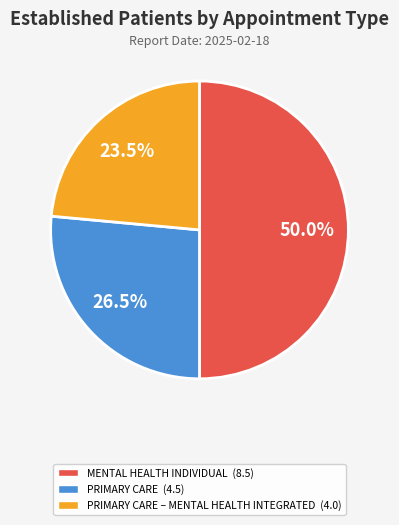

Does any single category account for the majority?

No